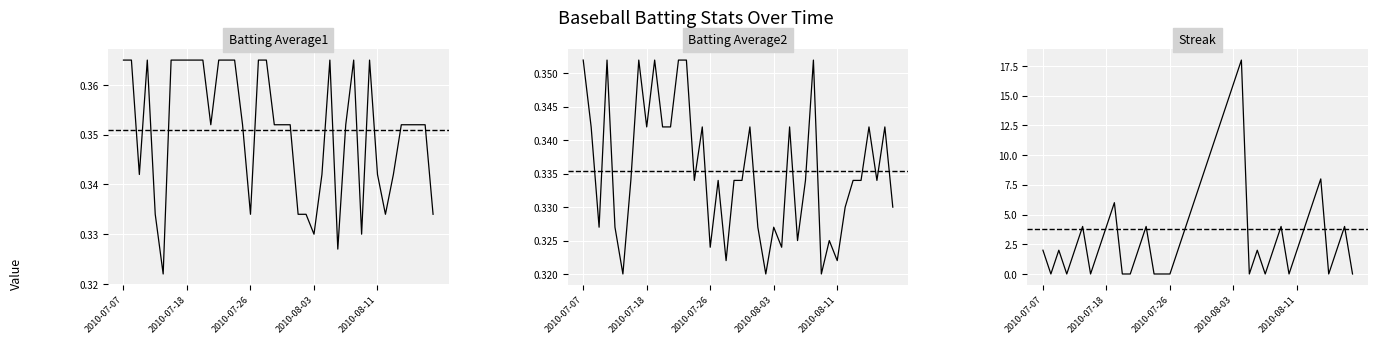

How many intersections are there between Batting Average2 and Streak?

19